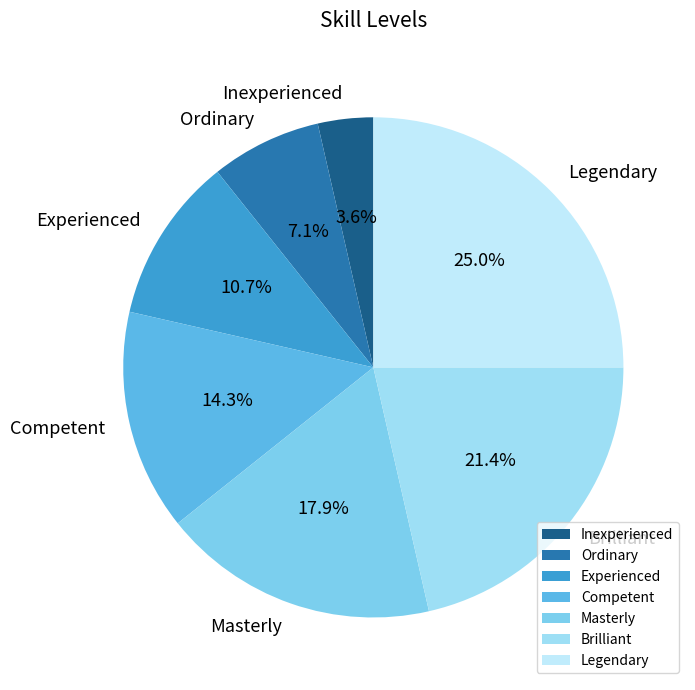

Count the number of slices in the pie.

7